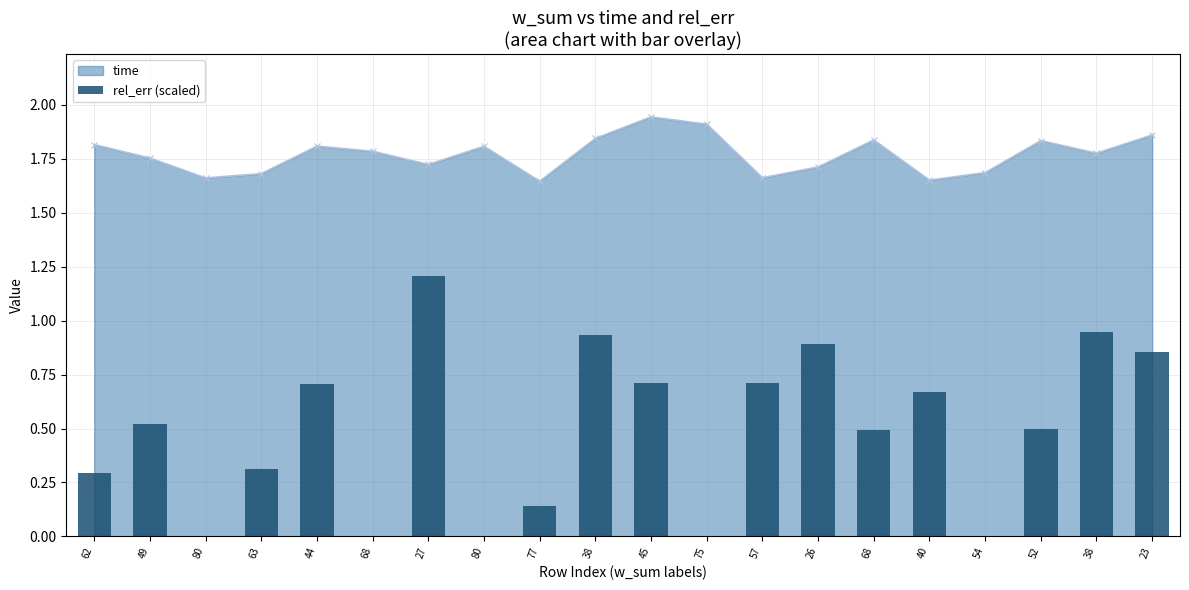

Reading left to right, extract all data points from this chart.

0.3	0.5	0.0	0.3	0.7	0.0	1.2	0.0	0.1	0.9	0.7	0.0	0.7	0.9	0.5	0.7	0.0	0.5	0.9	0.9